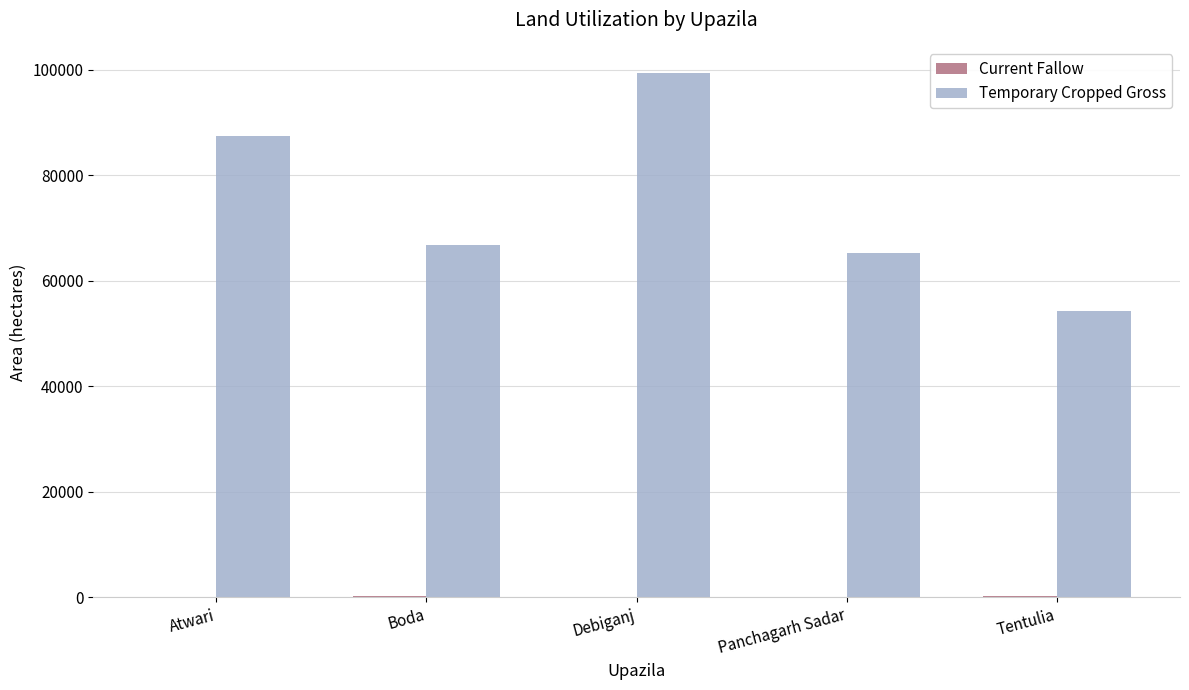

The Temporary Cropped Gross series shows 66874 at Boda. True or false?

True